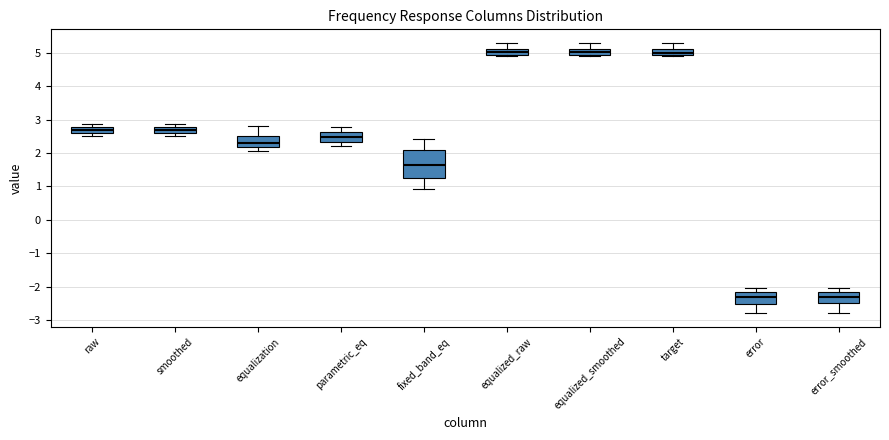

Reading left to right, read every box against the y-axis: the position of its median line, the range the box covers, and the ends of its whiskers. The values are not printed on the chart, so give them approximately, as read against the axis.

raw: median 2.7, box 2.6 to 2.8, whiskers 2.5 to 2.9
smoothed: median 2.7, box 2.6 to 2.8, whiskers 2.5 to 2.9
equalization: median 2.3, box 2.2 to 2.5, whiskers 2.1 to 2.8
parametric_eq: median 2.5, box 2.3 to 2.6, whiskers 2.2 to 2.8
fixed_band_eq: median 1.6, box 1.2 to 2.1, whiskers 0.9 to 2.4
equalized_raw: median 5.0 (inside the box), box 5.0 to 5.1, whiskers 4.9 to 5.3
equalized_smoothed: median 5.0 (inside the box), box 5.0 to 5.1, whiskers 4.9 to 5.3
target: median 5.0 (inside the box), box 5.0 to 5.1, whiskers 4.9 to 5.3
error: median -2.3, box -2.5 to -2.2, whiskers -2.8 to -2.0
error_smoothed: median -2.3, box -2.5 to -2.2, whiskers -2.8 to -2.0